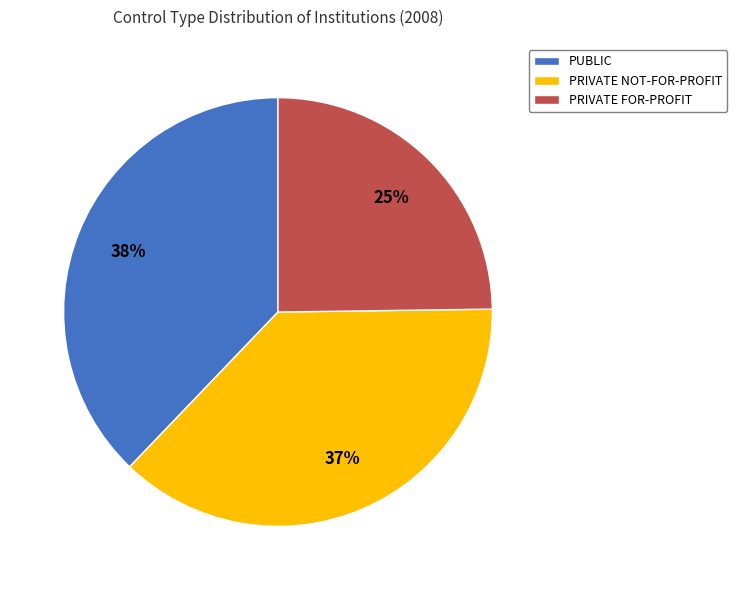

Between PRIVATE NOT-FOR-PROFIT and PRIVATE FOR-PROFIT, which is larger?

PRIVATE NOT-FOR-PROFIT